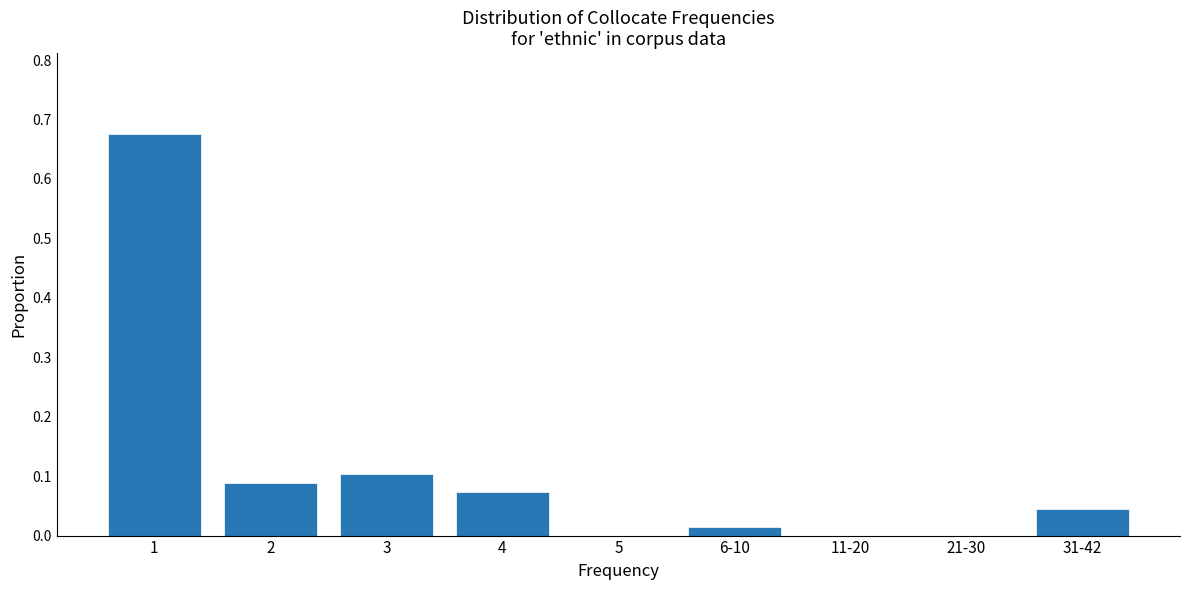

Between 11-20 and 3, which is larger?

3